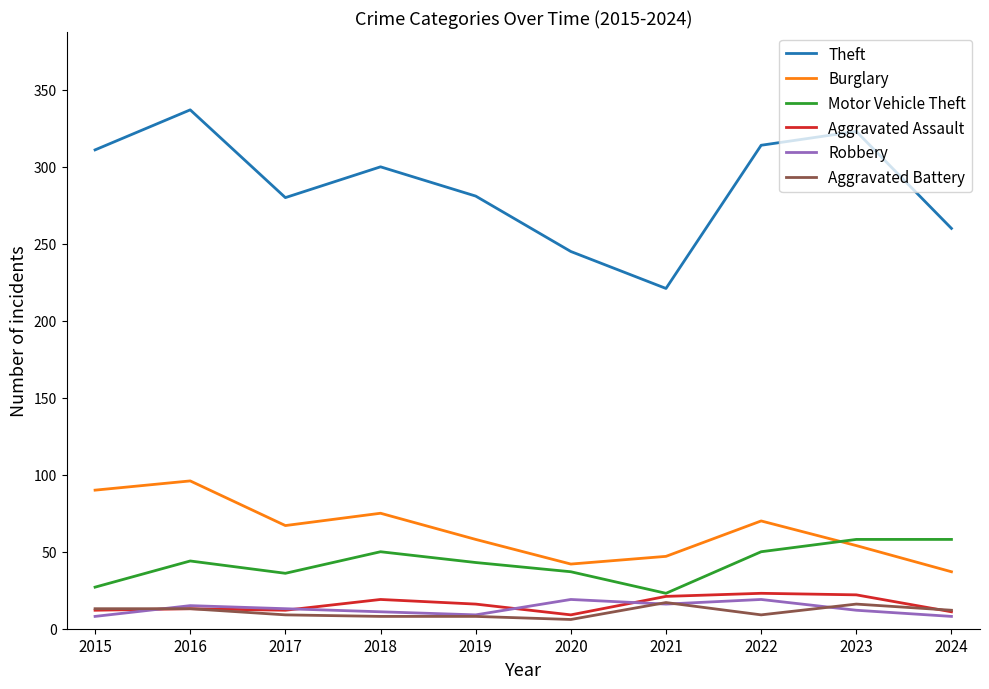

Is the value of Robbery at 2018 greater than the value of Theft at 2018?

No